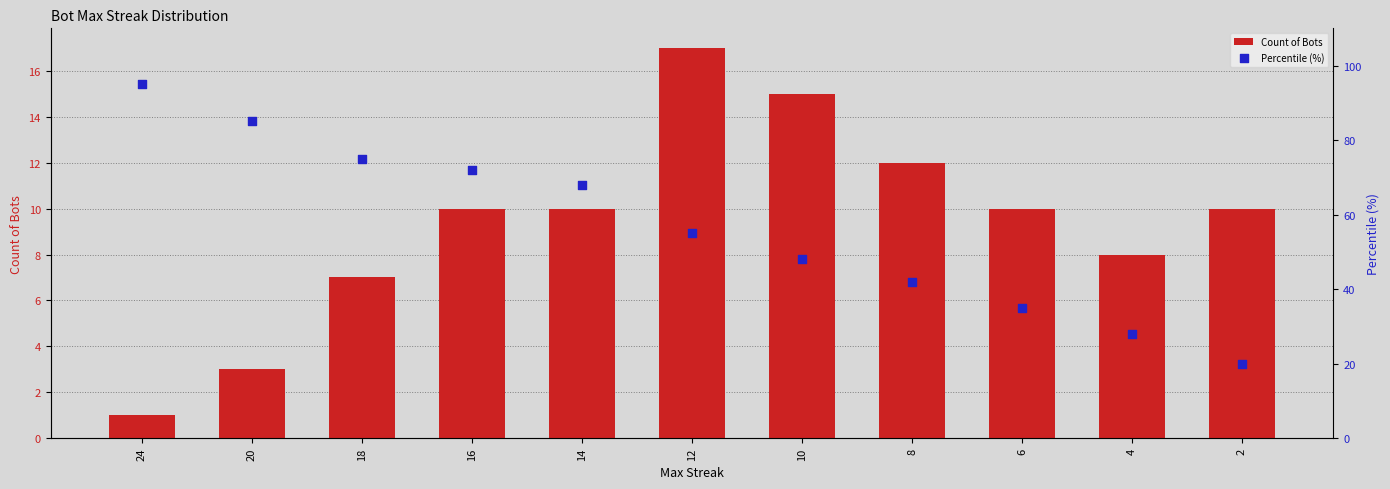

At how many categories does at least one series exceed 82?

2